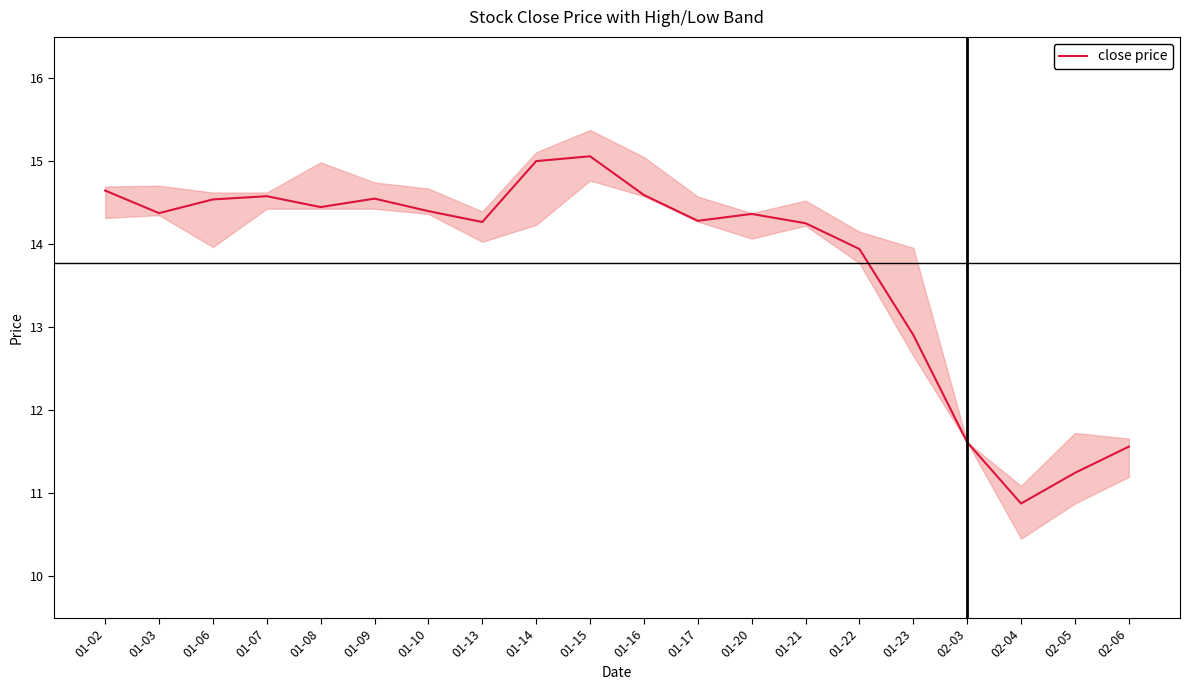

How many values are below 14?

6